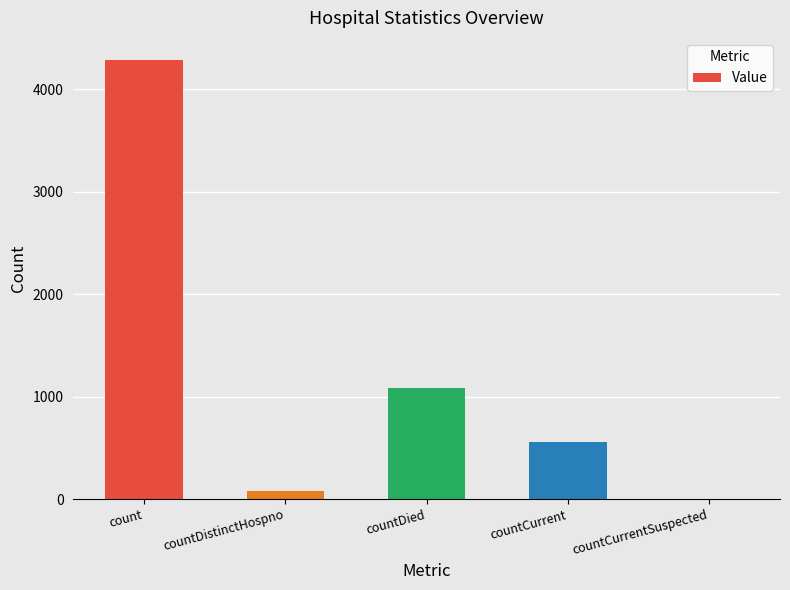

The chart shows a value of 2494 at countCurrentSuspected. True or false?

False